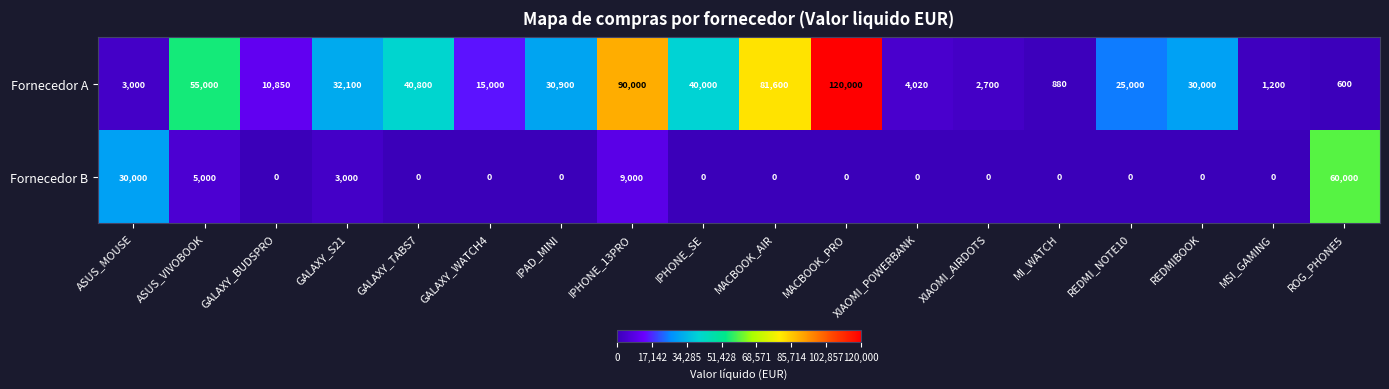

The Fornecedor B series shows 22482 at MACBOOK_AIR. True or false?

False